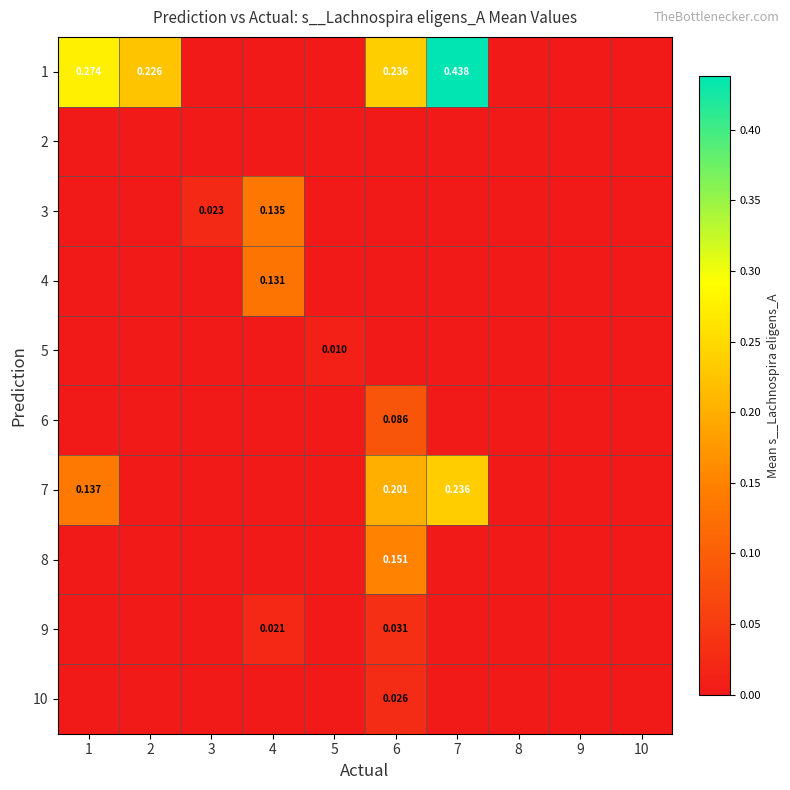

Which category has the highest value in the 10 series?

6